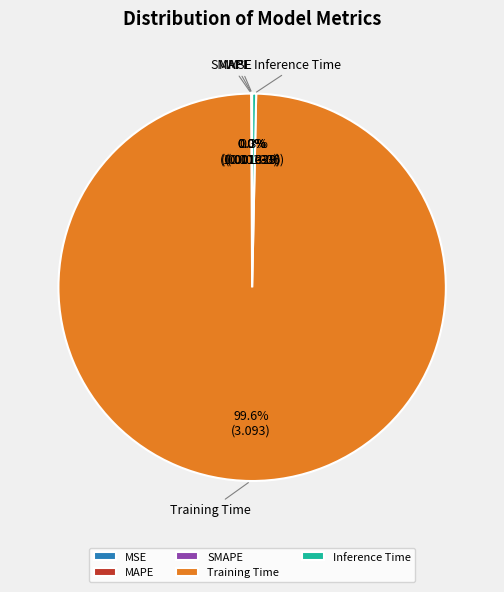

Which category has the biggest portion of the pie?

Training Time